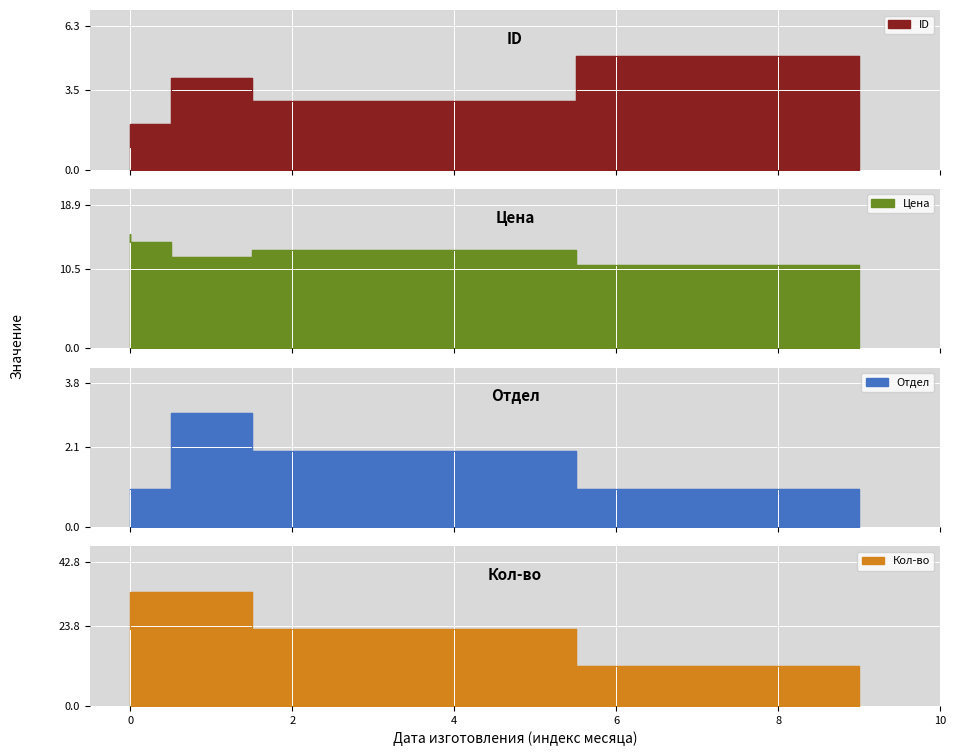

Rank the series by their maximum value, from lowest to highest.

Отдел, ID, Цена, Кол-во